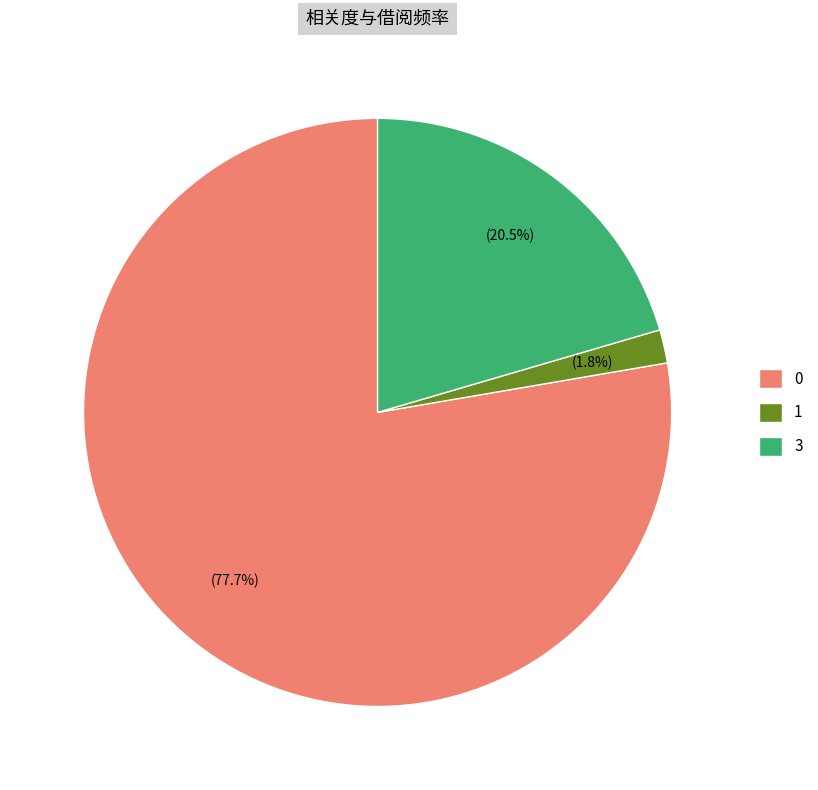

To the nearest percent, what is the combined percentage of 3 and 0?

98%